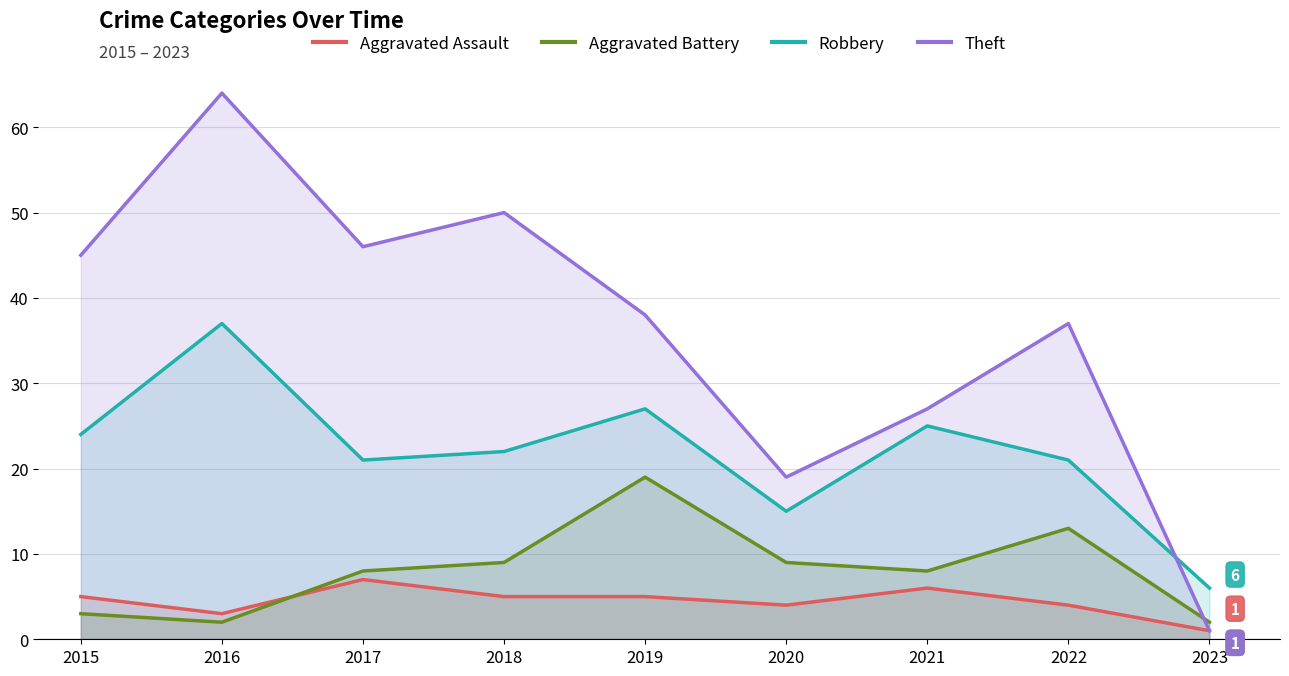

How many values in the Robbery series are below 22?

4